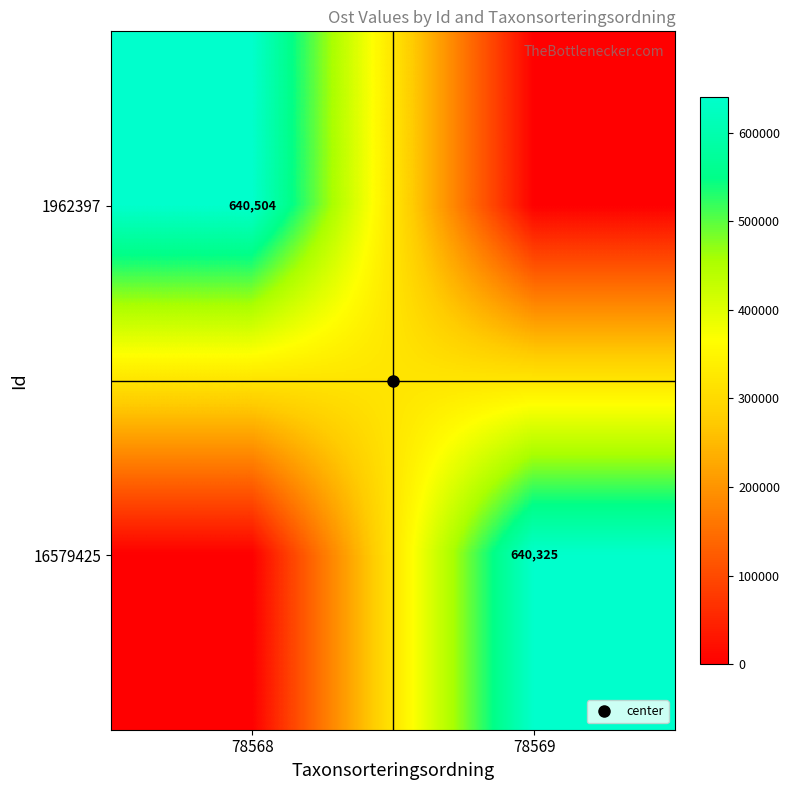

The value of 1962397 at 78569 is 375876.8. True or false?

False